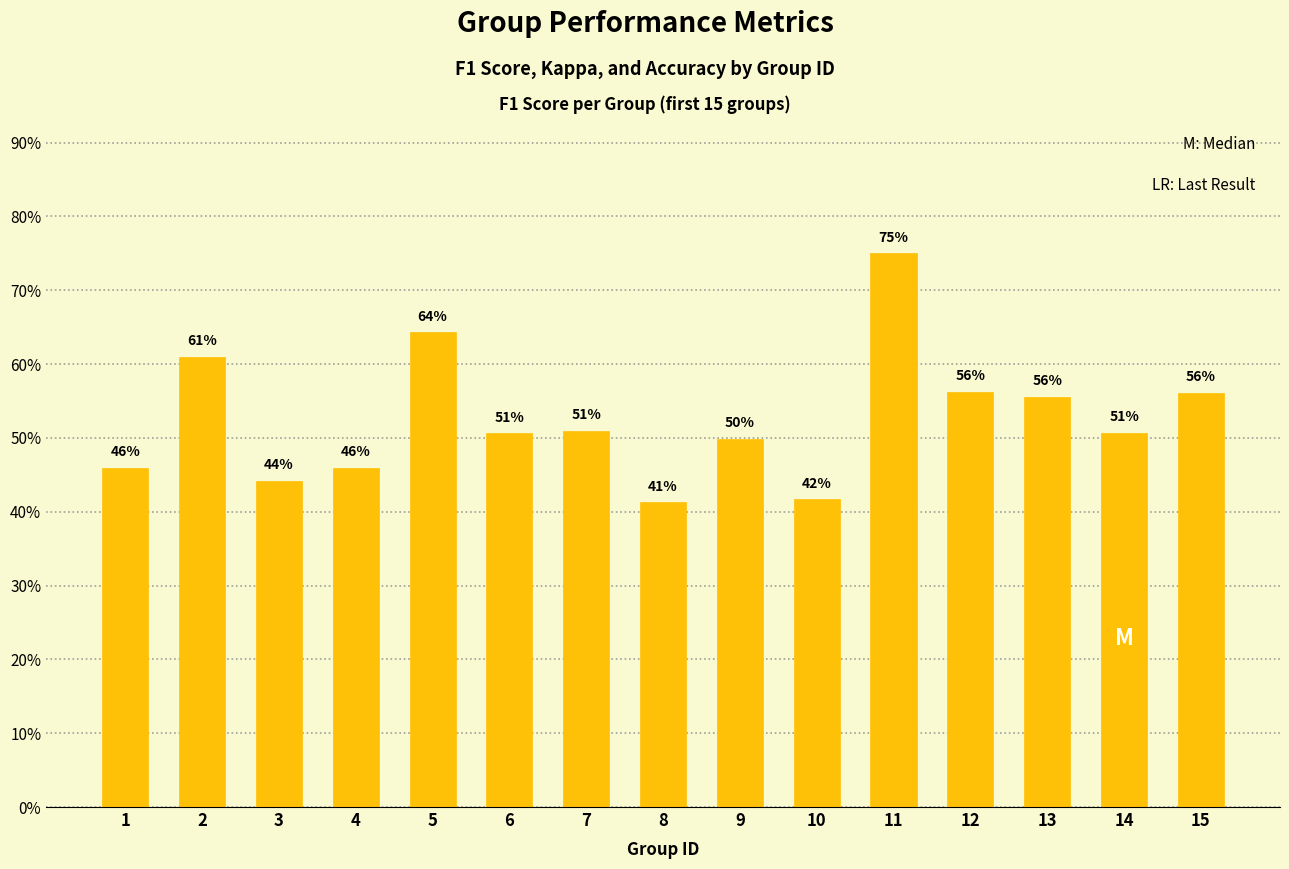

Does the chart contain any negative values?

No